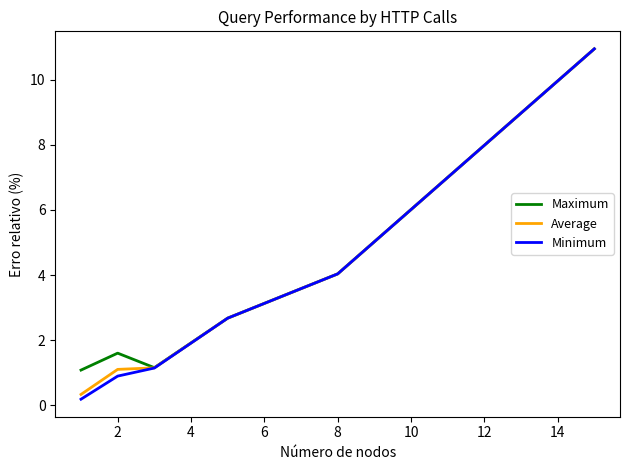

What is the minimum value for Average?

0.3